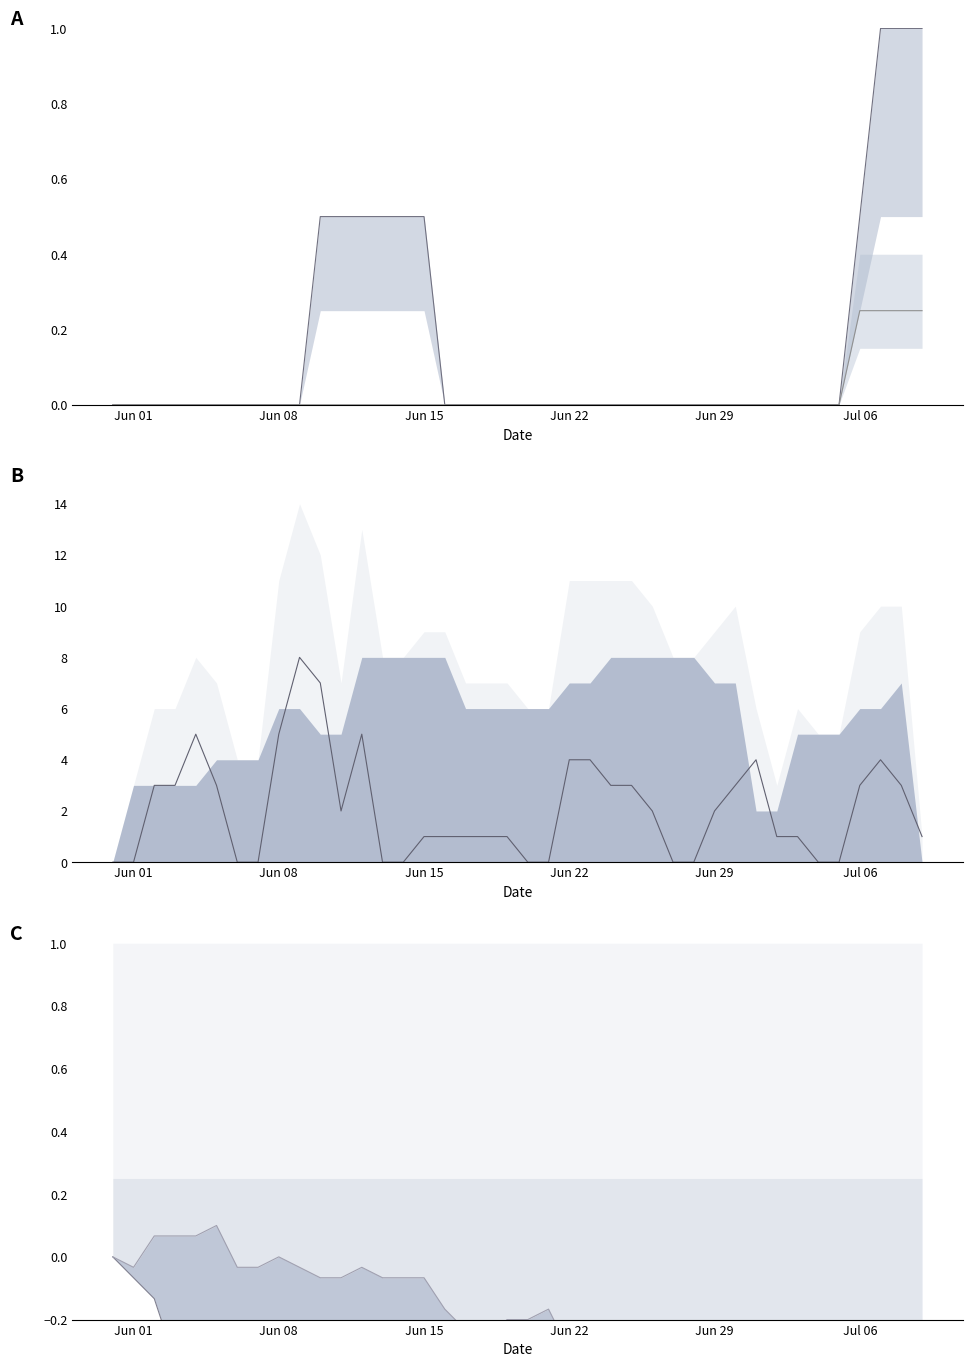

What is the smallest value displayed?

-1.0